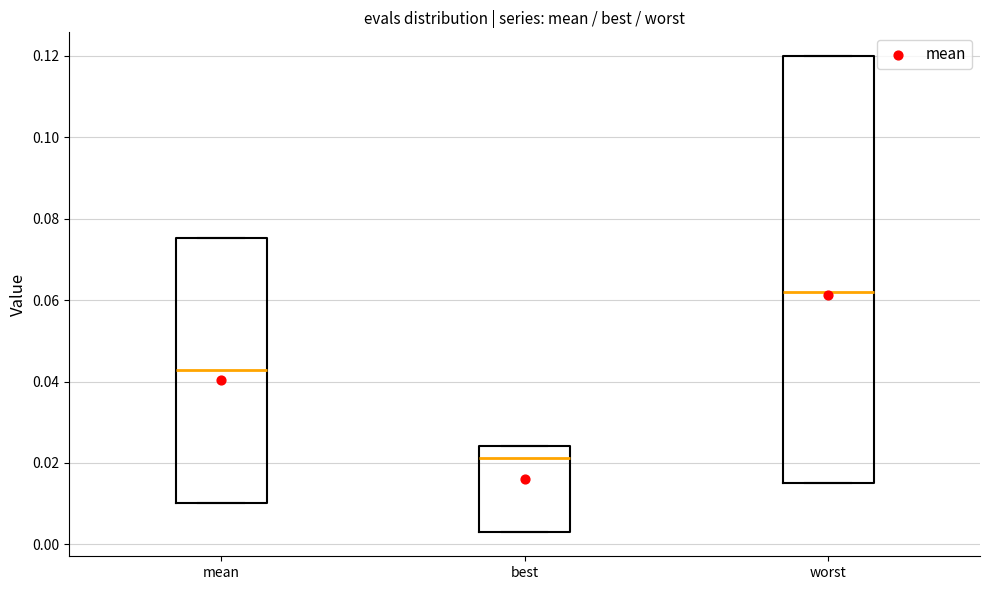

Reading left to right, read every box against the y-axis: the position of its median line, the range the box covers, and the ends of its whiskers. The values are not printed on the chart, so give them approximately, as read against the axis.

mean: median 0.042, box 0.010 to 0.076, whiskers 0.010 to 0.076
best: median 0.022, box 0.002 to 0.024, whiskers 0.002 to 0.024
worst: median 0.062, box 0.016 to 0.120, whiskers 0.016 to 0.120